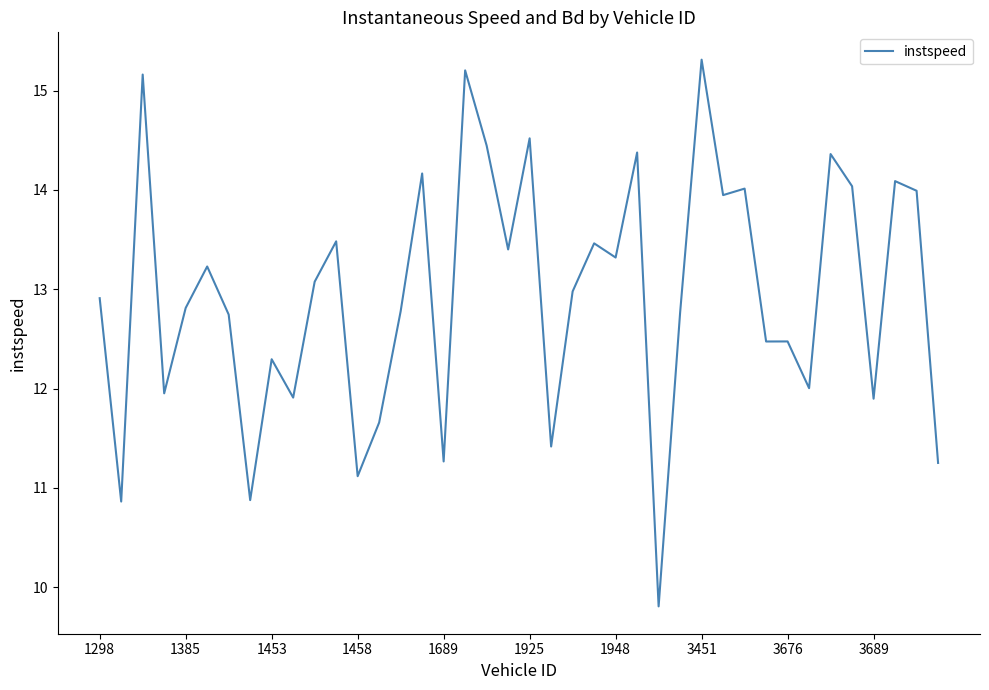

What is the smallest value displayed?

9.8